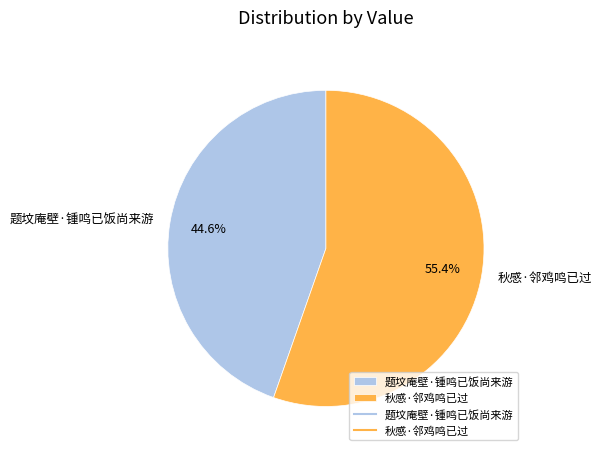

What is the ratio of the value at 秋感·邻鸡鸣已过 to the value at 题坟庵壁·锺鸣已饭尚来游?

1.2